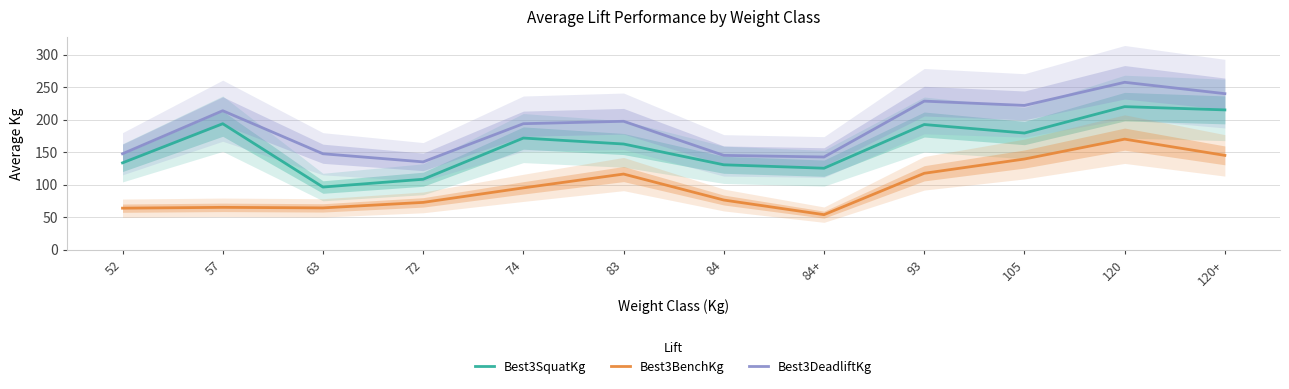

Is it true that Best3BenchKg equals 76.2 at 84?

True